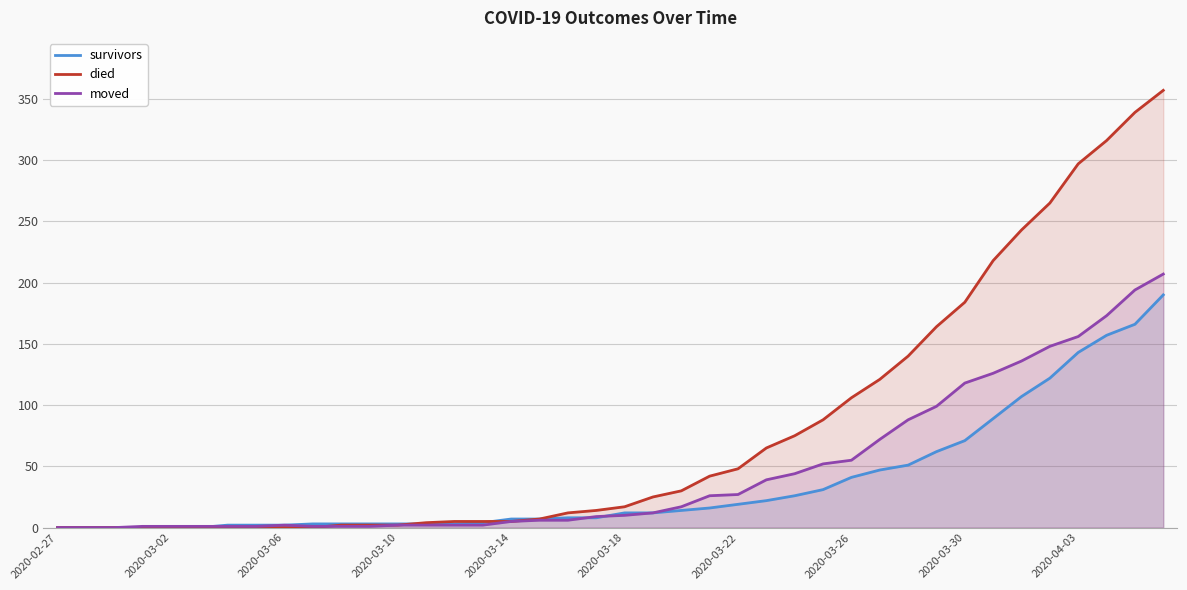

The value of died at 31 is 94. True or false?

False